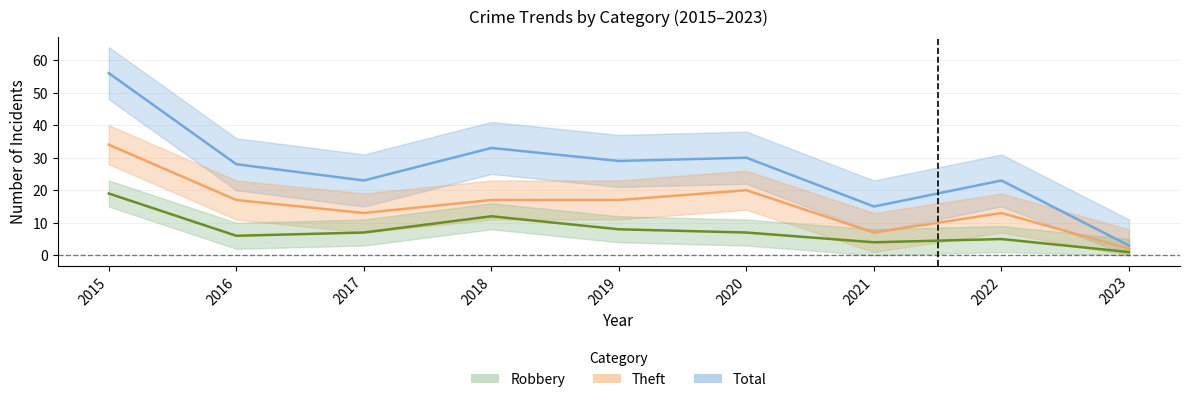

Where does the Theft series first go above 17?

2015